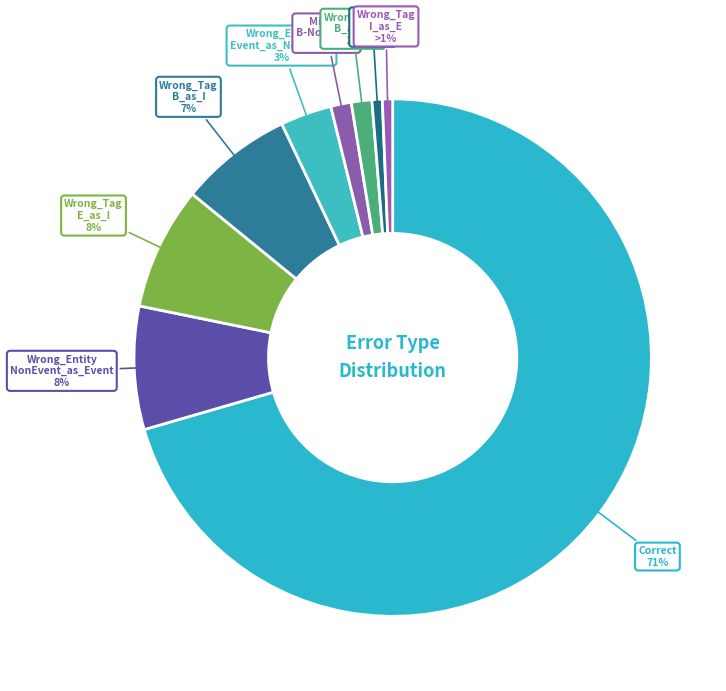

Between Correct and Wrong_Tag B_as_E, which is larger?

Correct